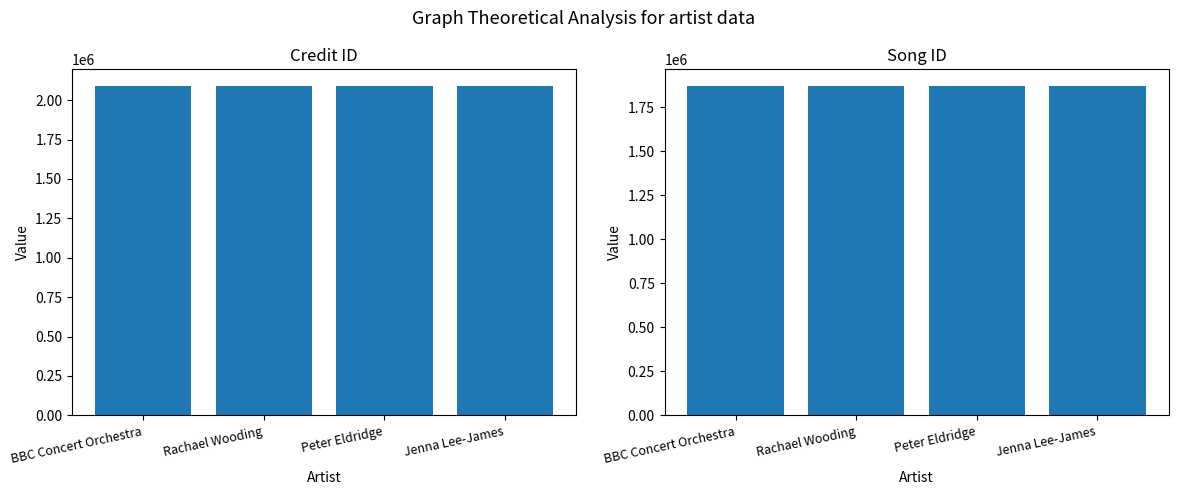

What position from the left is Jenna Lee-James?

4